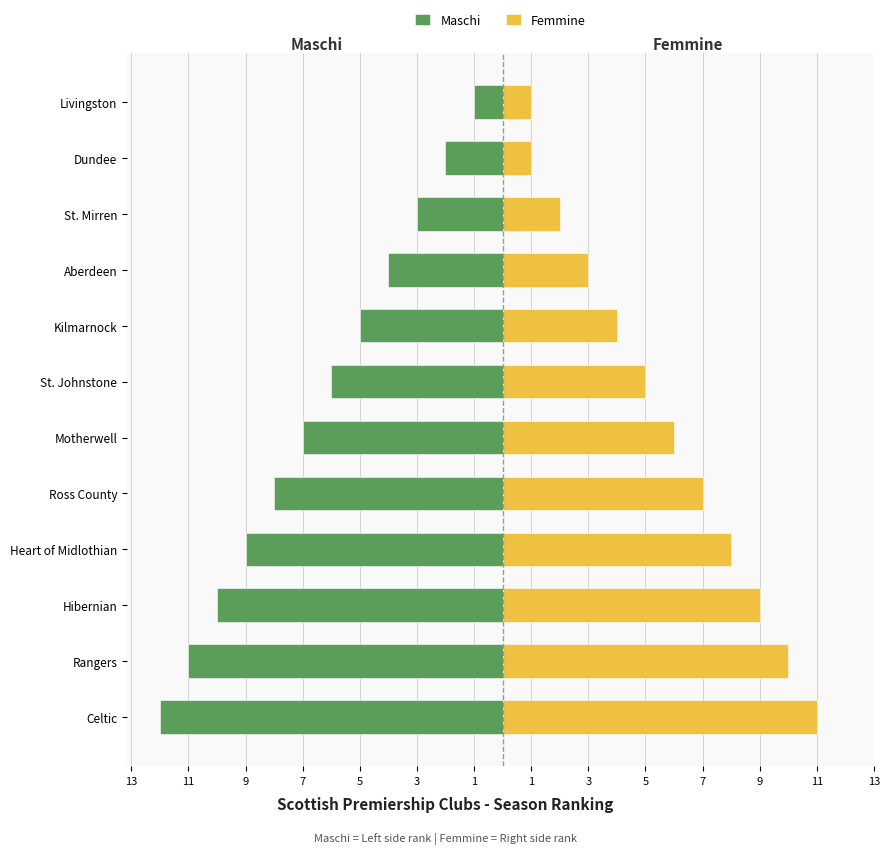

Reading right to left, transcribe all the data shown in this chart.

Maschi: -1	-2	-3	-4	-5	-6	-7	-8	-9	-10	-11	-12
Femmine: 1	1	2	3	4	5	6	7	8	9	10	11